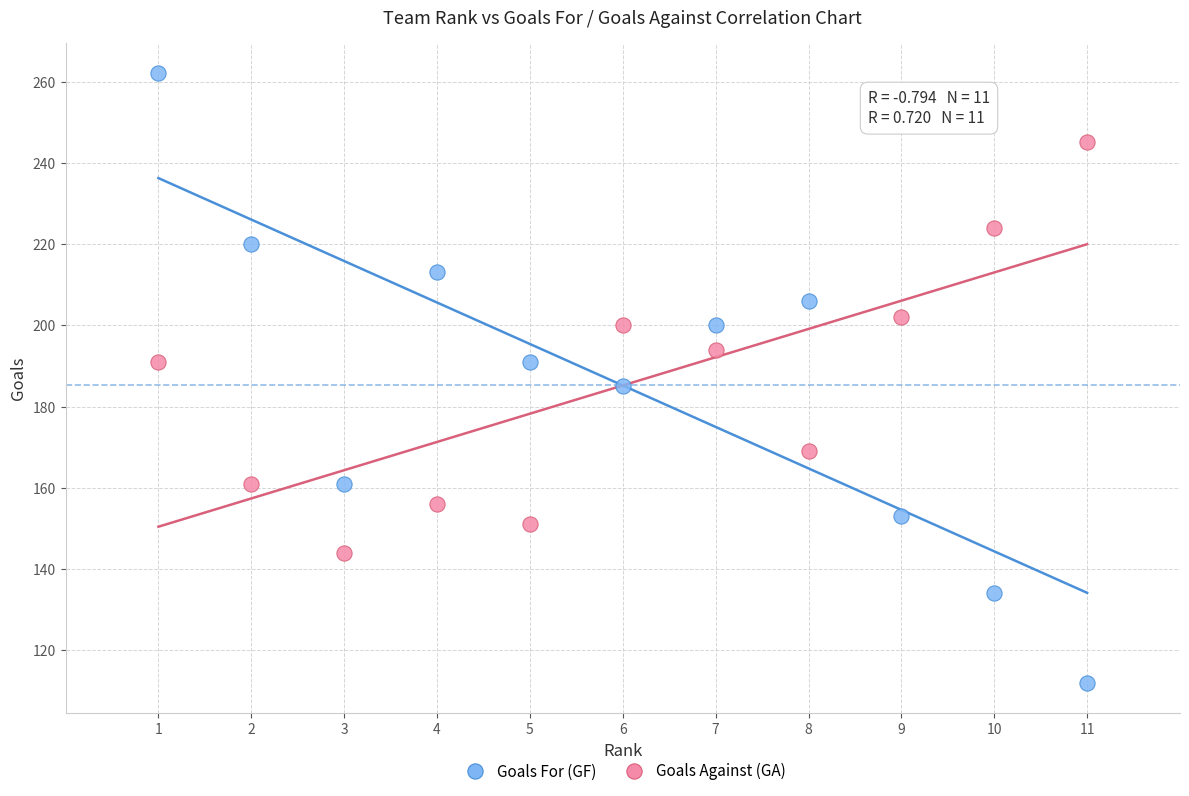

What are all the series names shown in the legend?

Goals For (GF), Goals Against (GA)